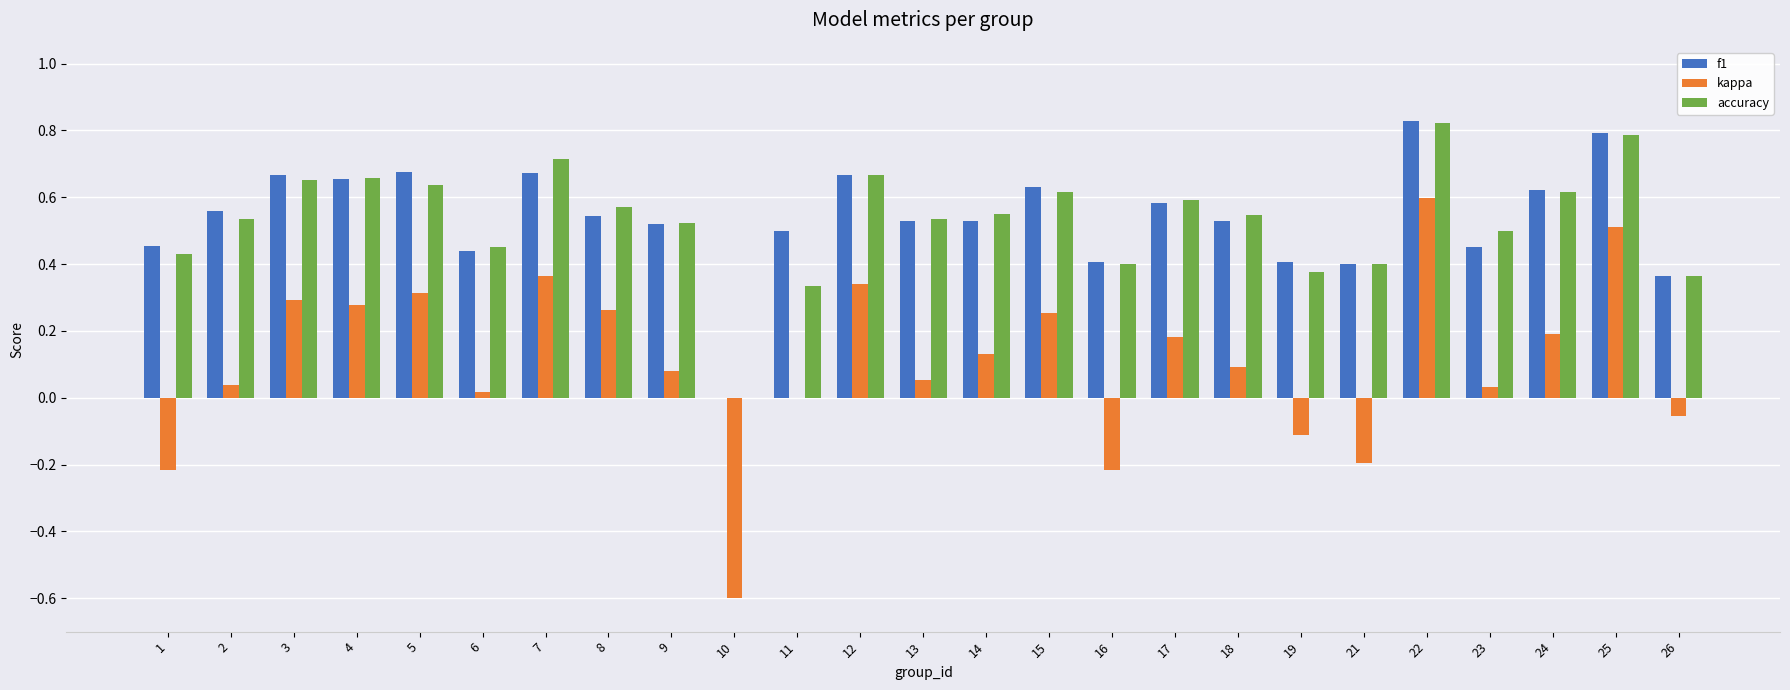

The f1 series shows 0.5 at 1. True or false?

True